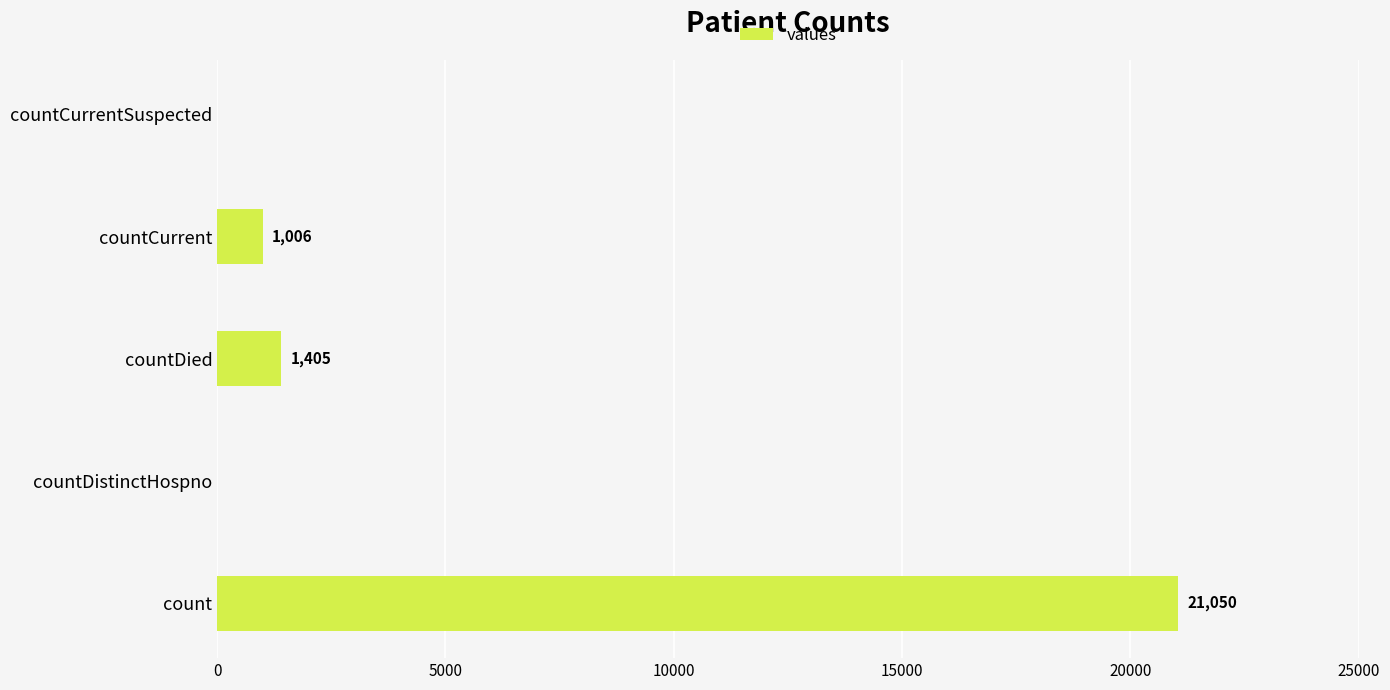

How many categories are shown in the chart?

5